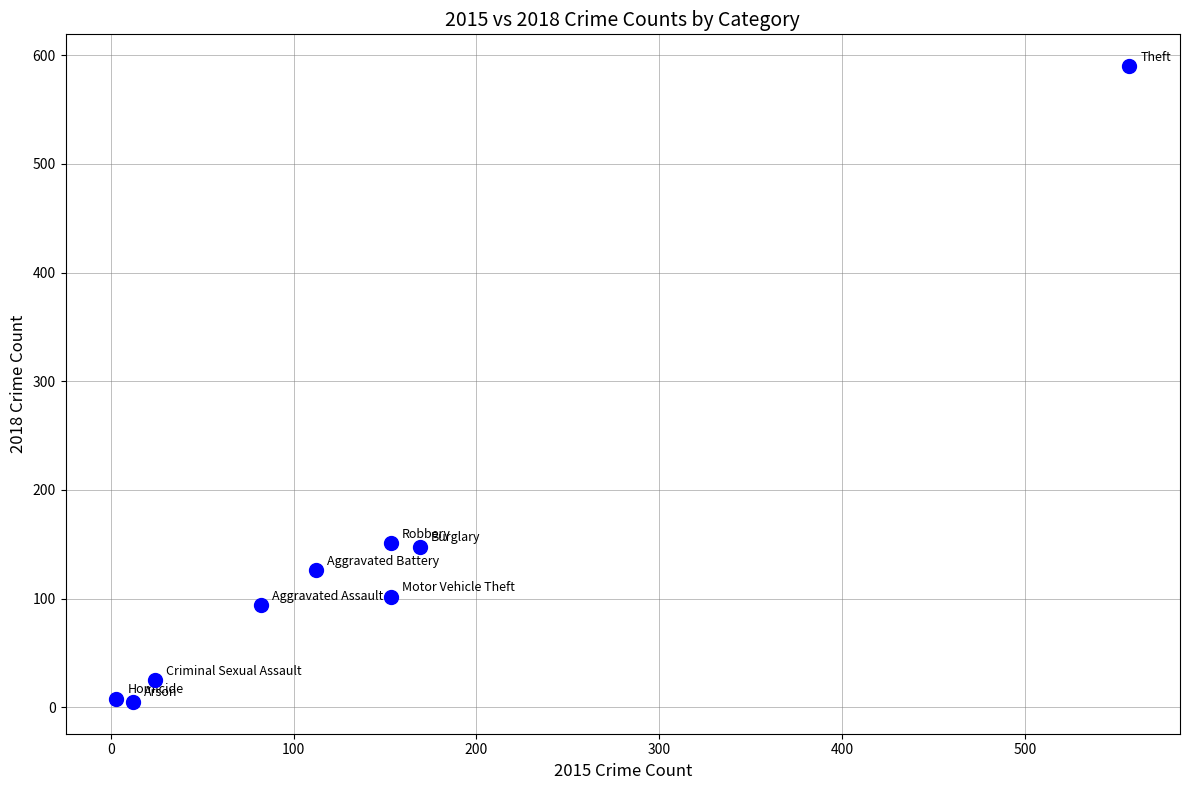

What is the average X value?

141